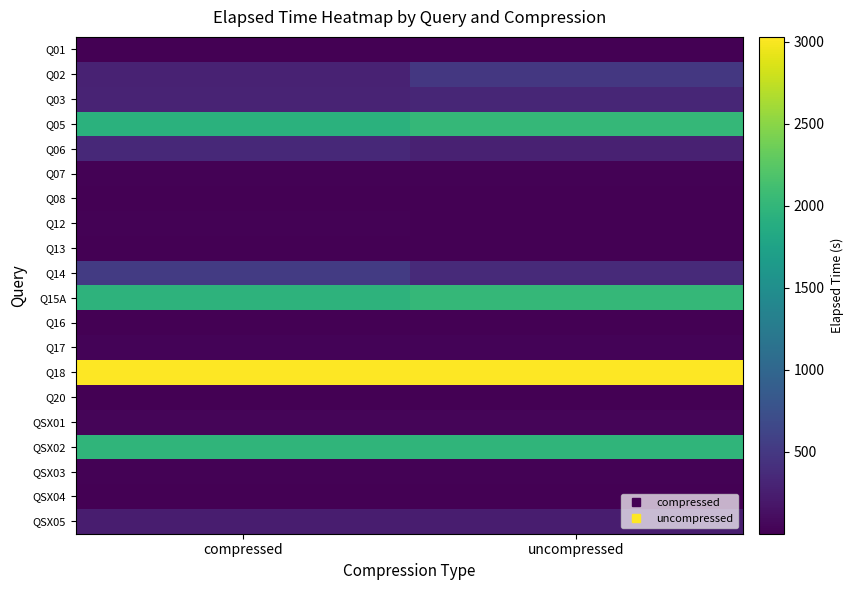

At which category is the sum across all series the highest?

uncompressed